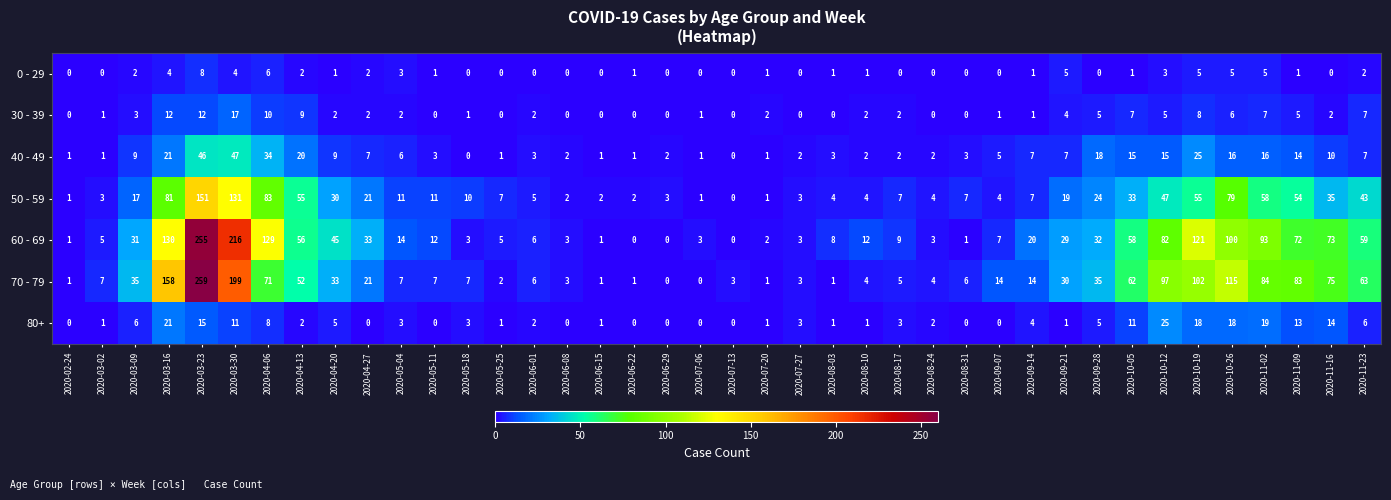

Which series has the largest range (max minus min)?

70 - 79